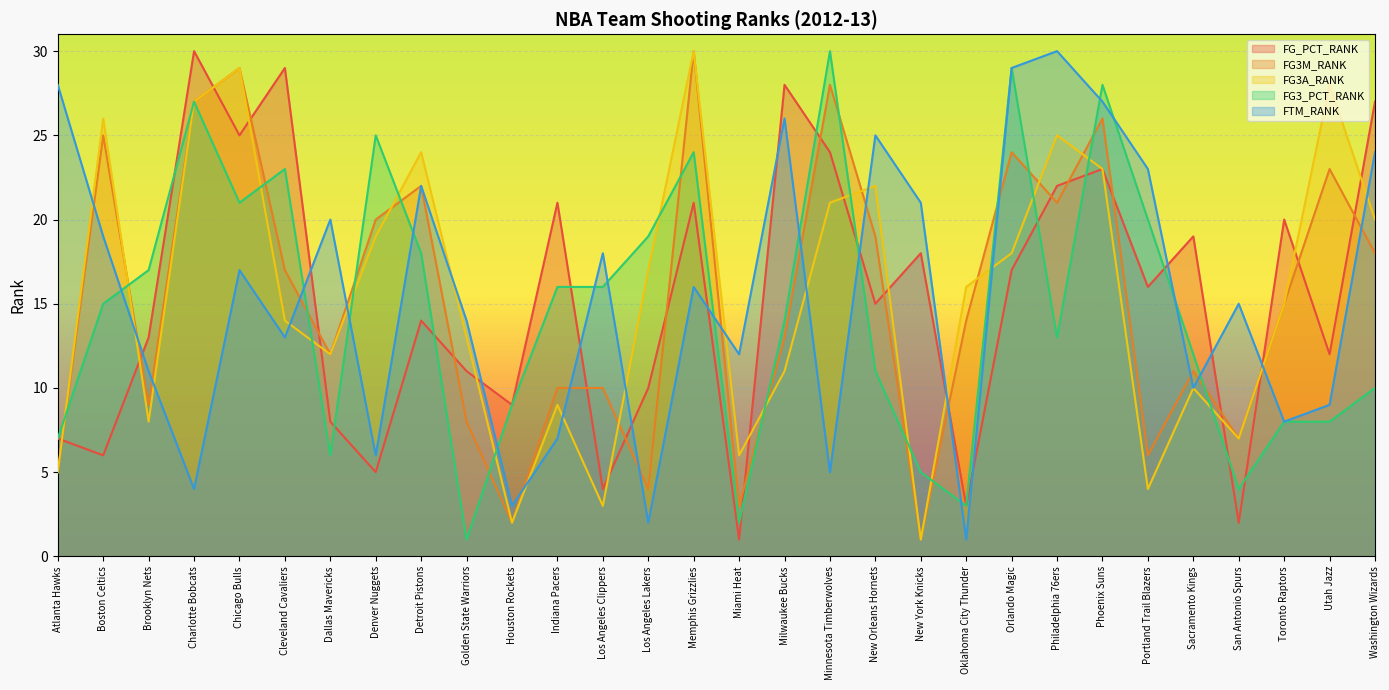

Where is the first local minimum for FTM_RANK?

Charlotte Bobcats